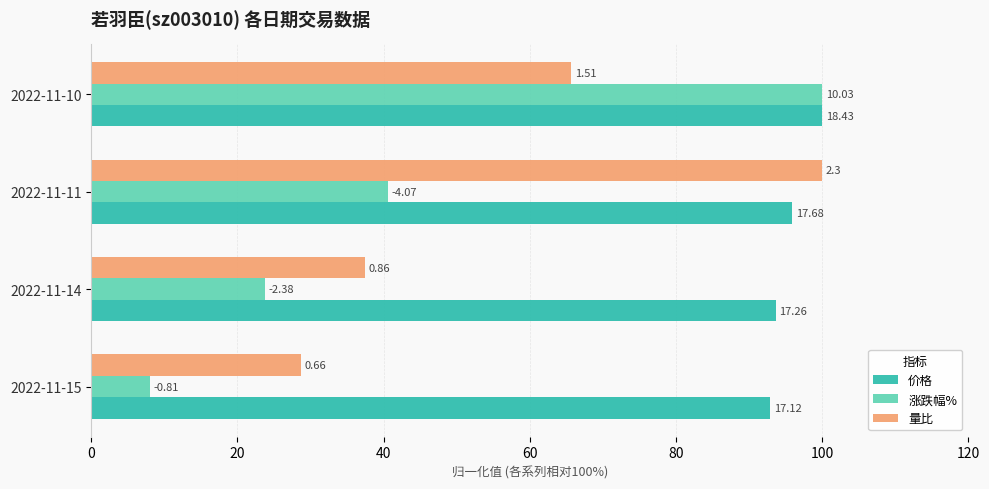

What is the sum of all 价格 values?

382.5